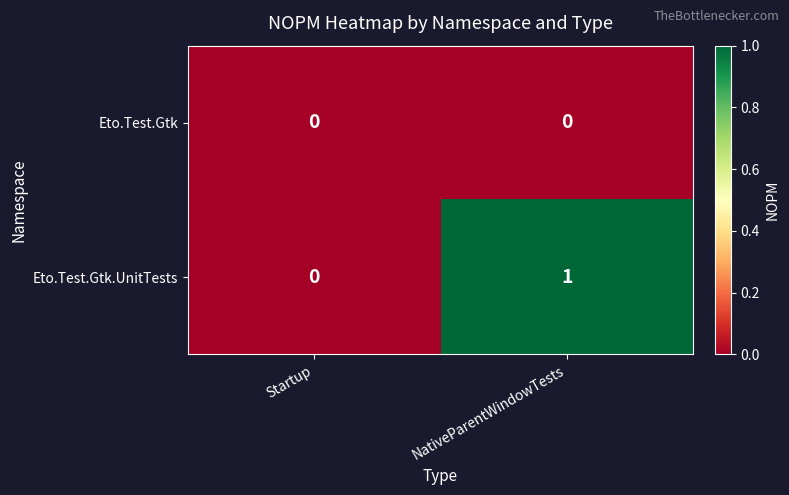

Count the number of categories in the chart.

2